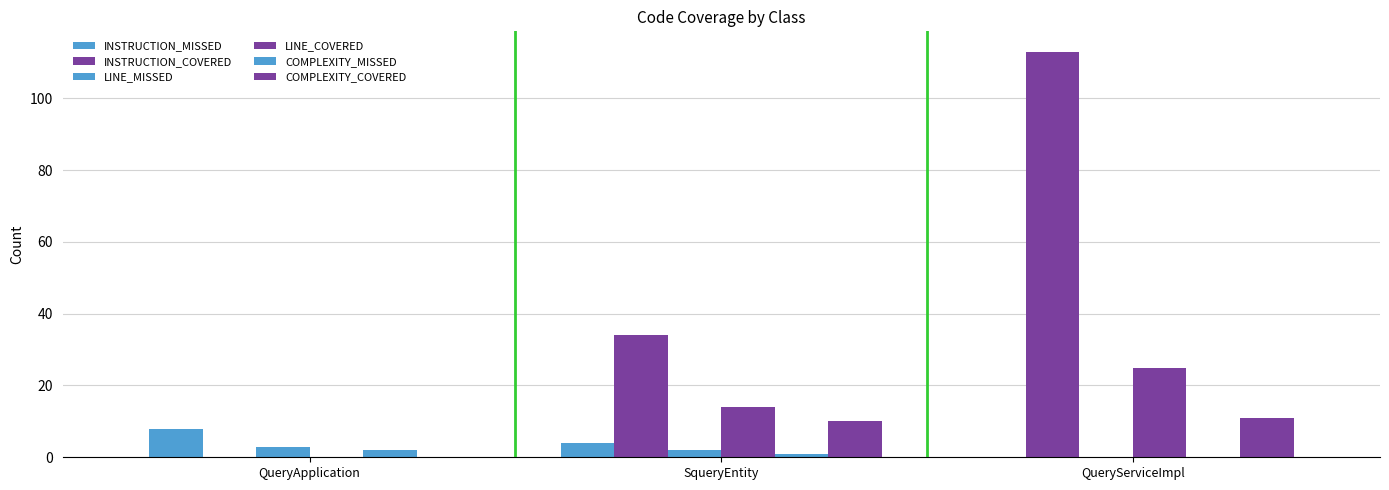

How many distinct data groups are displayed?

6